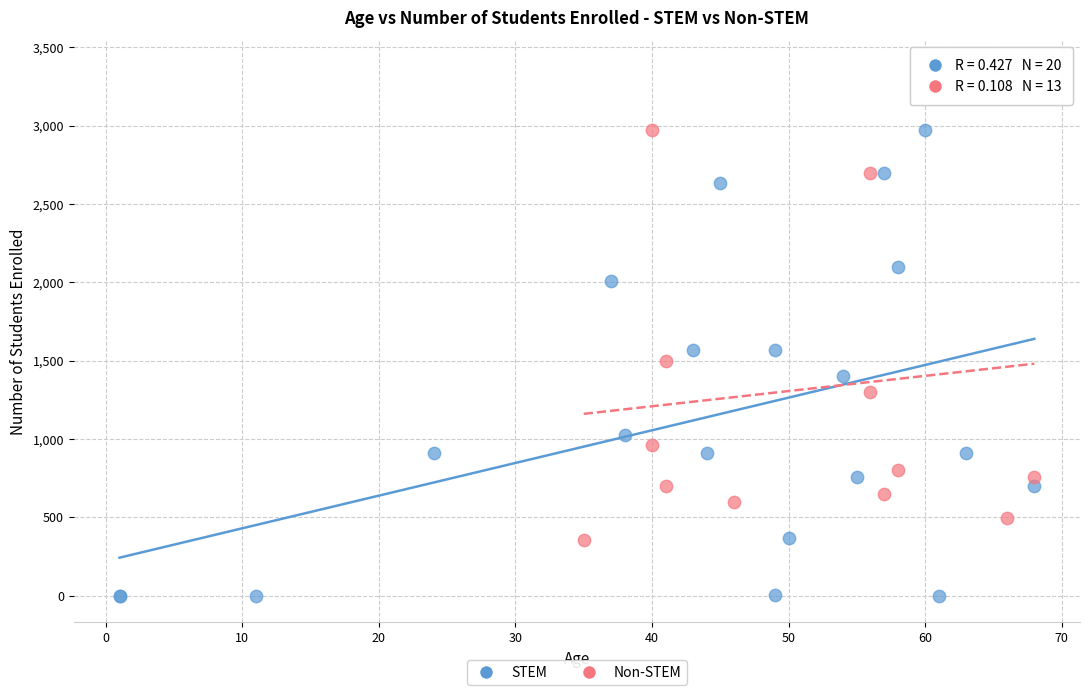

Which series contains the highest Y value?

Non-STEM